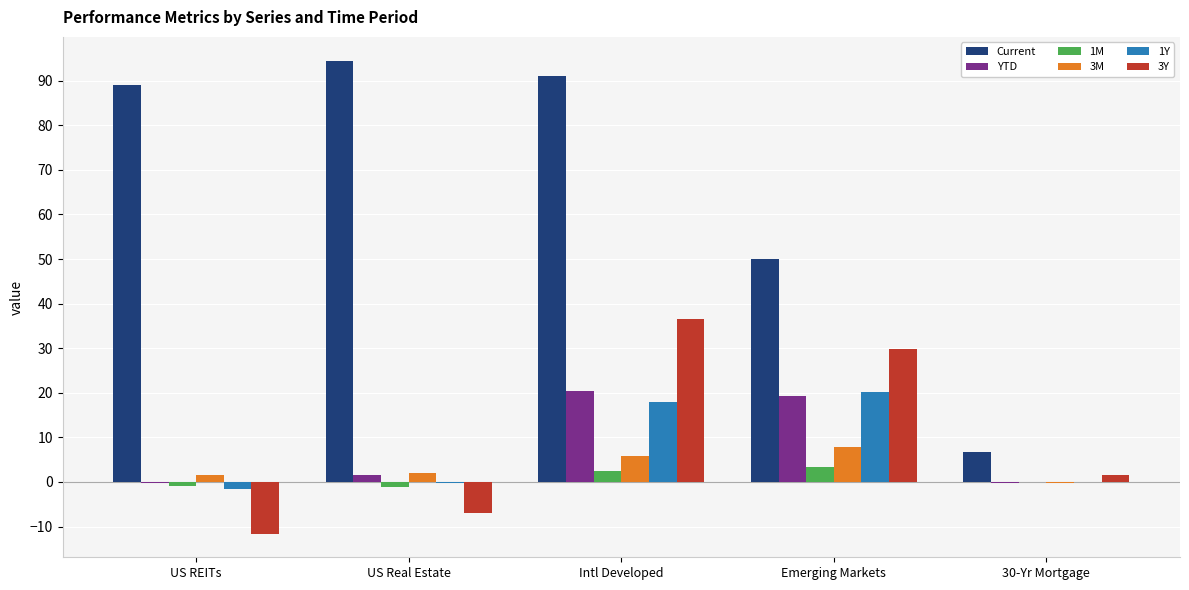

Is it true that Current equals 89.0 at US REITs?

True